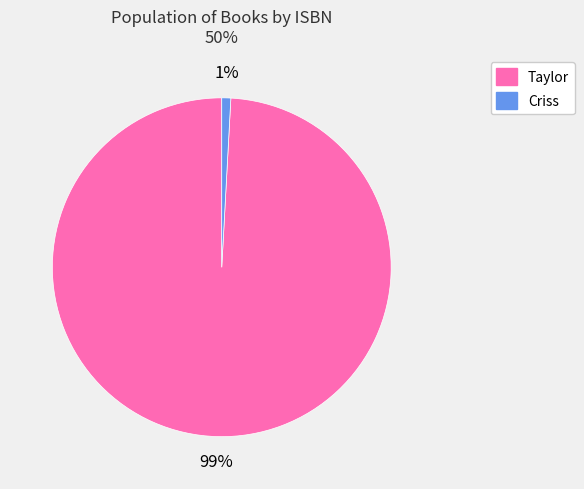

Is it true that Taylor is 88% of the pie?

False